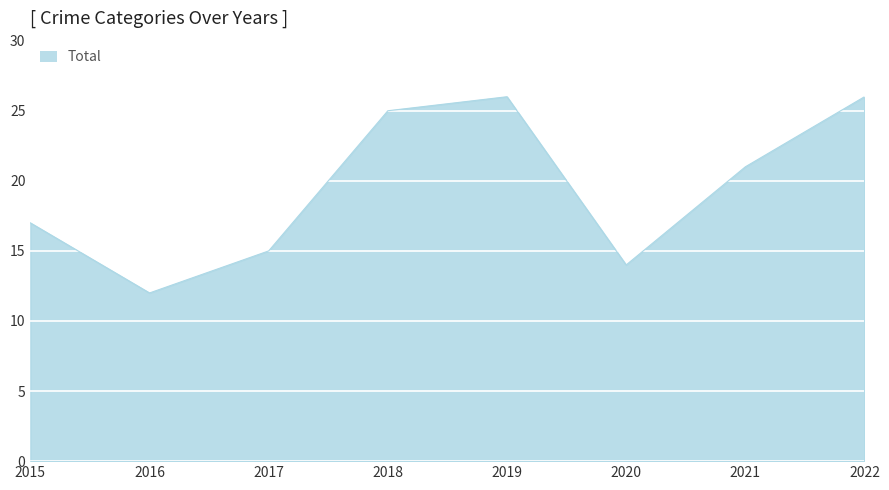

True or false: the data shows 3 at 2016.

False